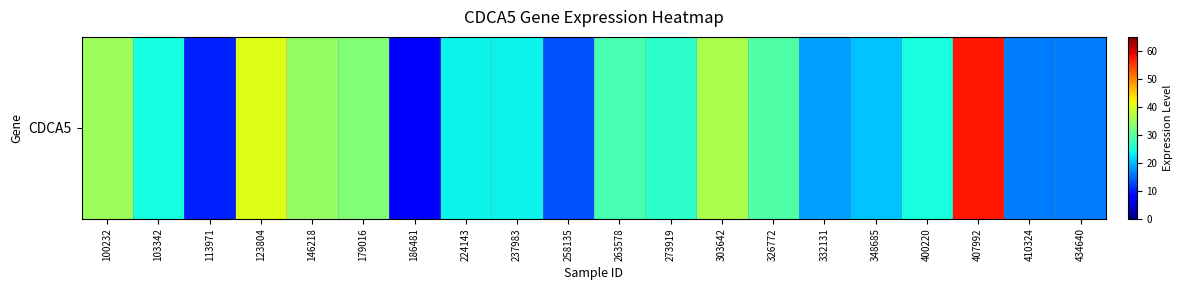

What is the greatest value displayed?

57.5